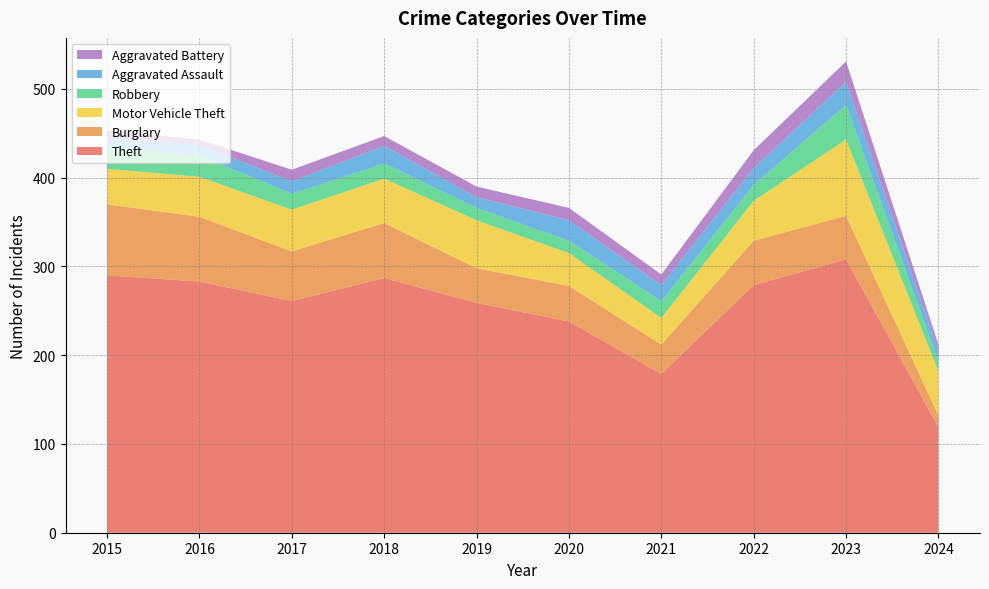

Reading left to right, transcribe all the data shown in this chart.

Theft: 2015=290	2016=283	2017=261	2018=287	2019=259	2020=238	2021=179	2022=279	2023=308	2024=119
Burglary: 2015=80	2016=73	2017=56	2018=62	2019=39	2020=40	2021=33	2022=50	2023=49	2024=13
Motor Vehicle Theft: 2015=40	2016=45	2017=47	2018=50	2019=54	2020=37	2021=30	2022=45	2023=86	2024=50
Robbery: 2015=24	2016=24	2017=18	2018=17	2019=14	2020=14	2021=19	2022=18	2023=39	2024=11
Aggravated Assault: 2015=11	2016=12	2017=14	2018=20	2019=12	2020=23	2021=18	2022=19	2023=26	2024=12
Aggravated Battery: 2015=8	2016=6	2017=13	2018=11	2019=12	2020=14	2021=12	2022=20	2023=23	2024=7